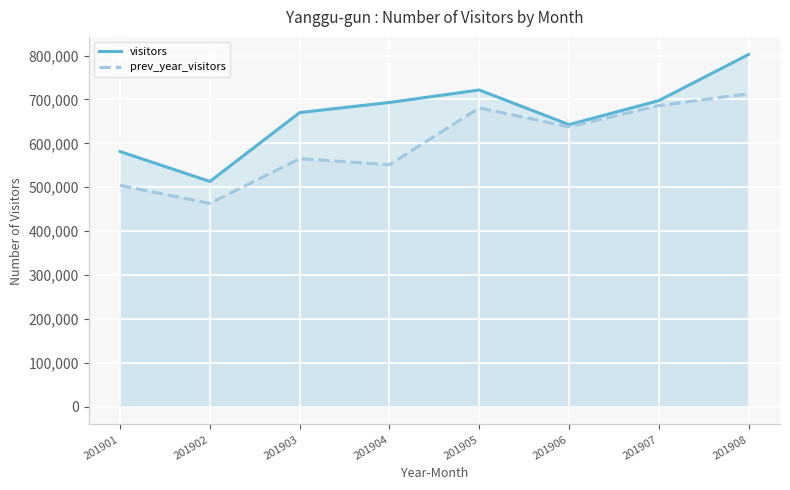

What is the difference between the highest and lowest values at 201905?

40830